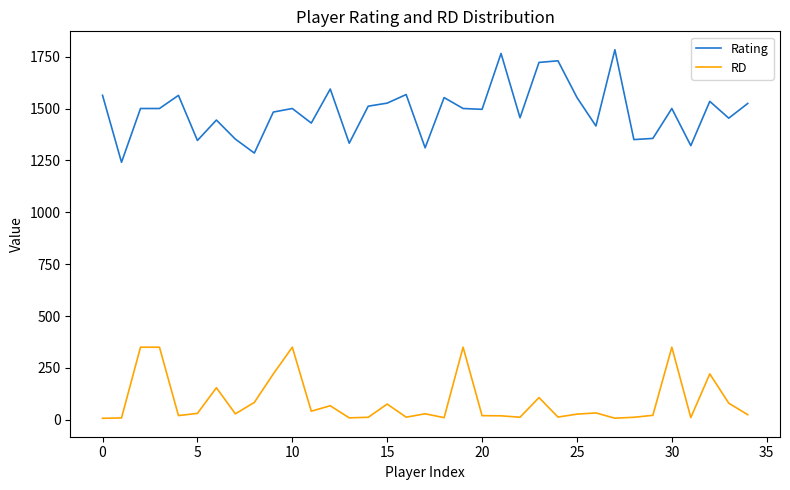

Does the chart have visible grid lines?

No